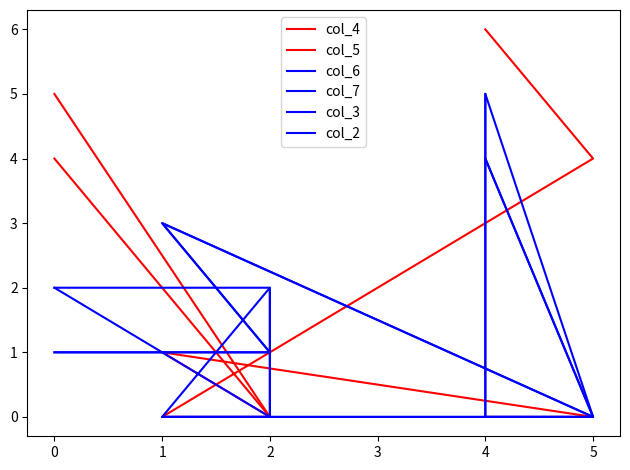

Between 1 and 5, which series saw the biggest shift?

col_4